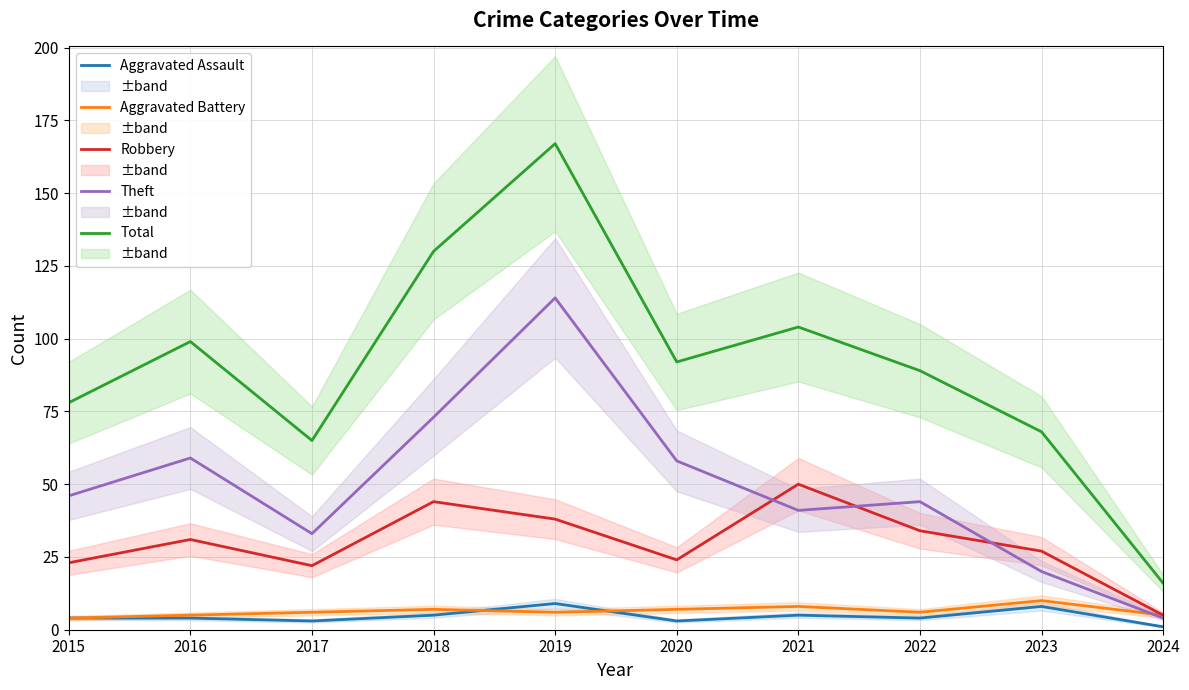

What is the difference between the highest and lowest values at 2022?

85